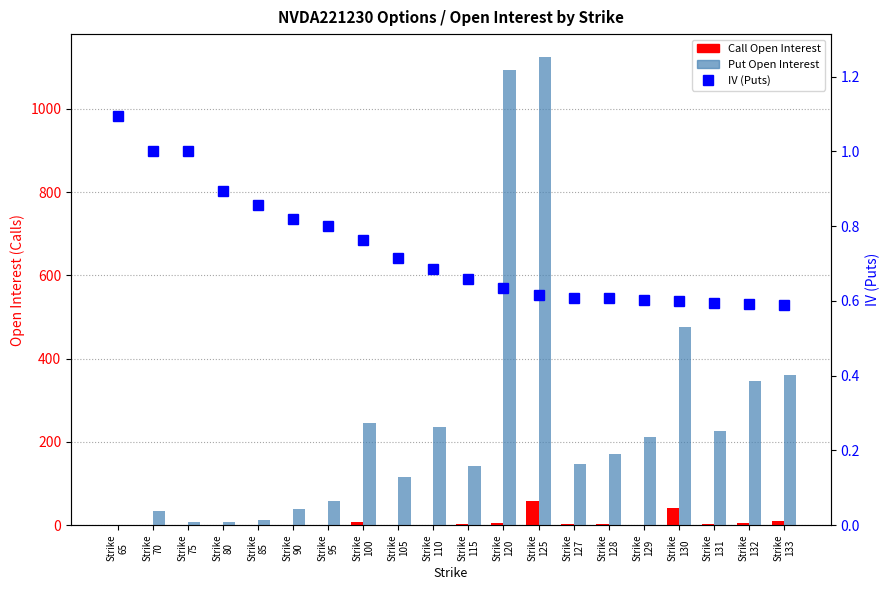

Between Strike
90 and Strike
80, which is larger?

Strike
90